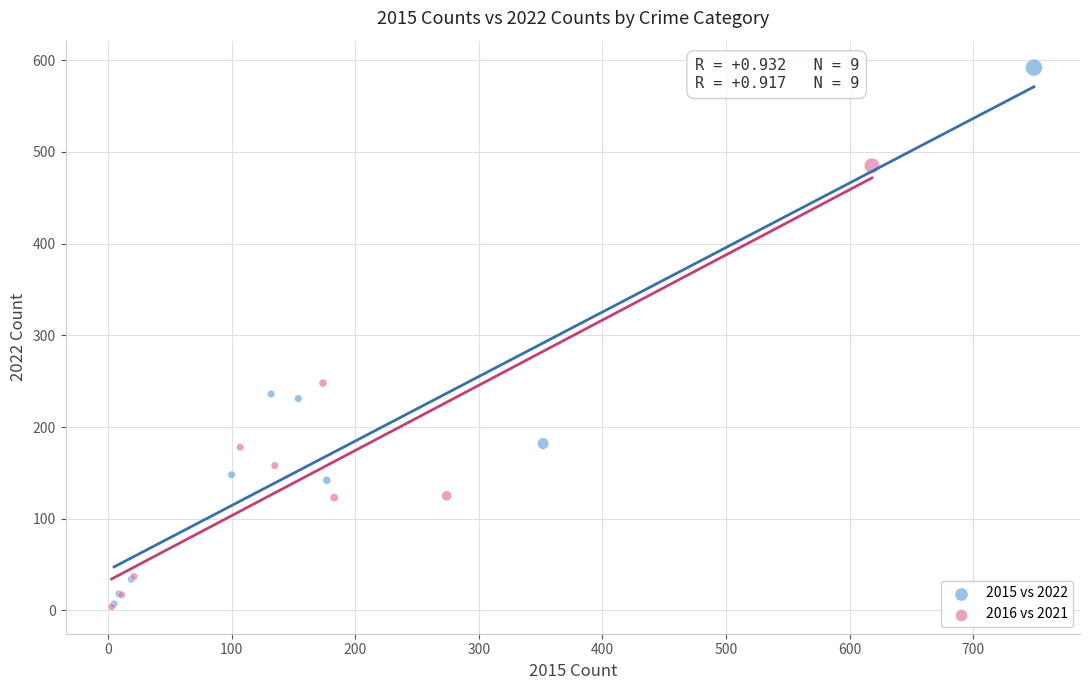

Which series contains the highest Y value?

2015 vs 2022